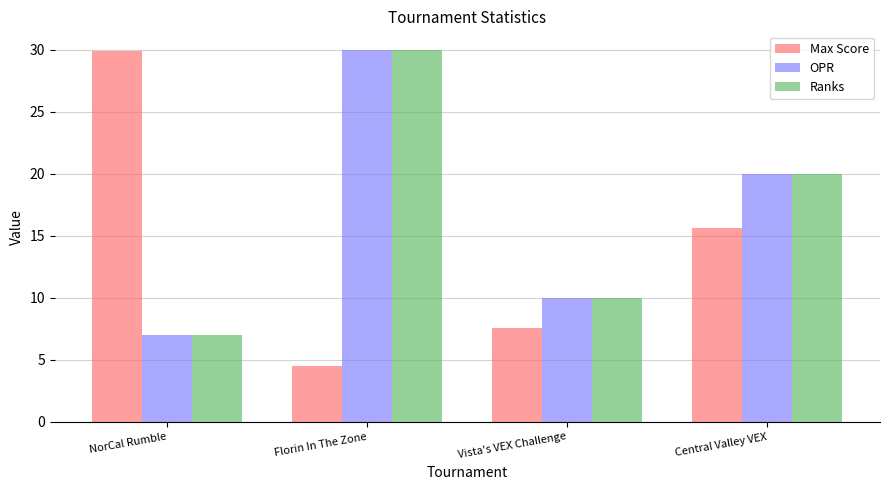

What is the minimum value shown in the chart?

4.5